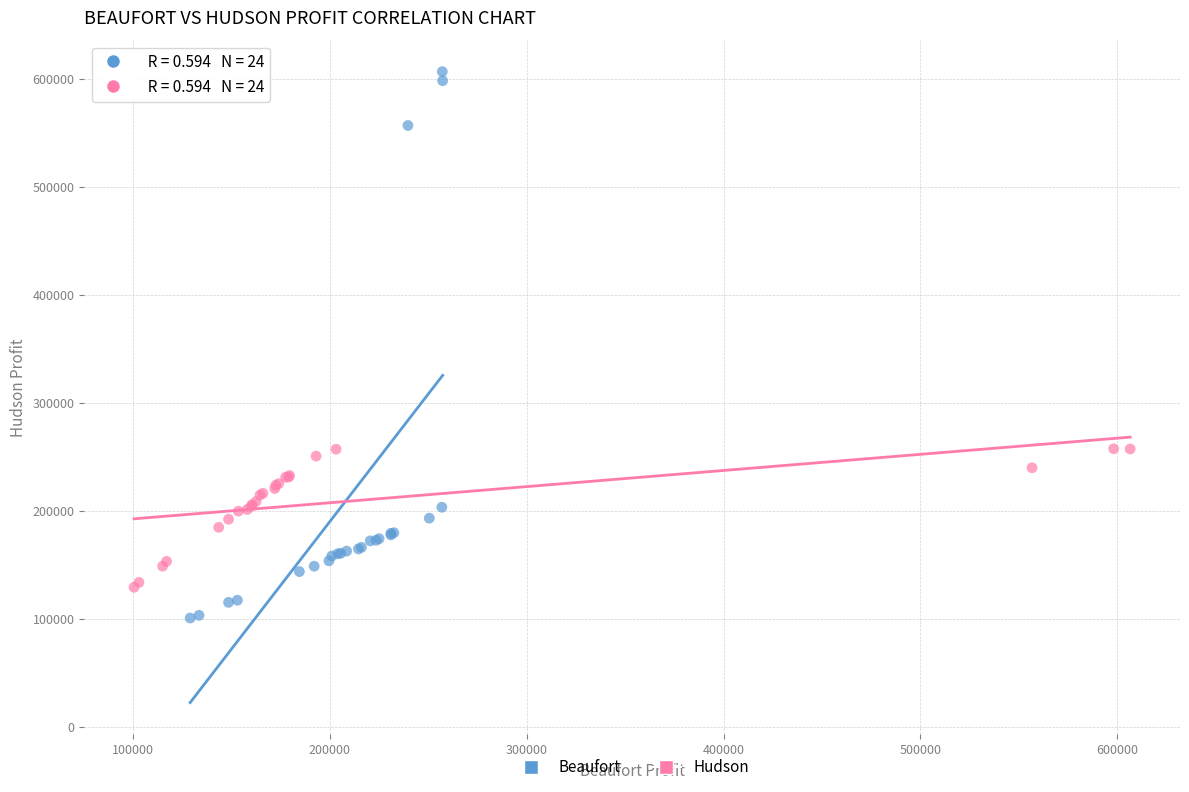

Which series has the widest spread of Y values?

Beaufort